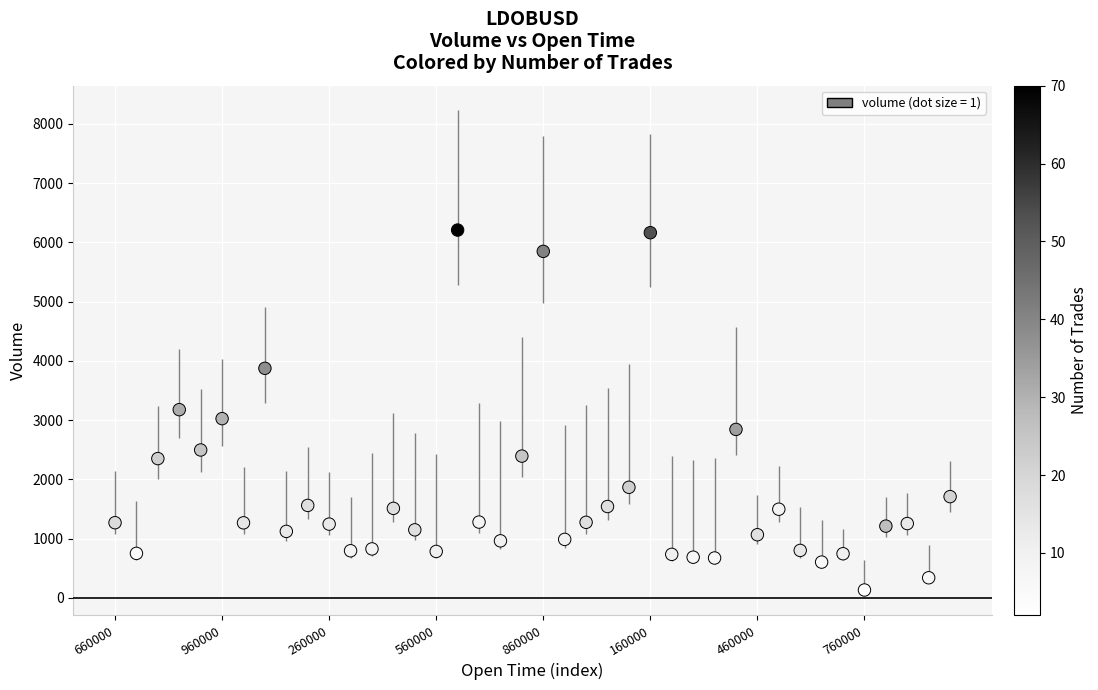

What is the range of Y values (max minus min)?

6077.6